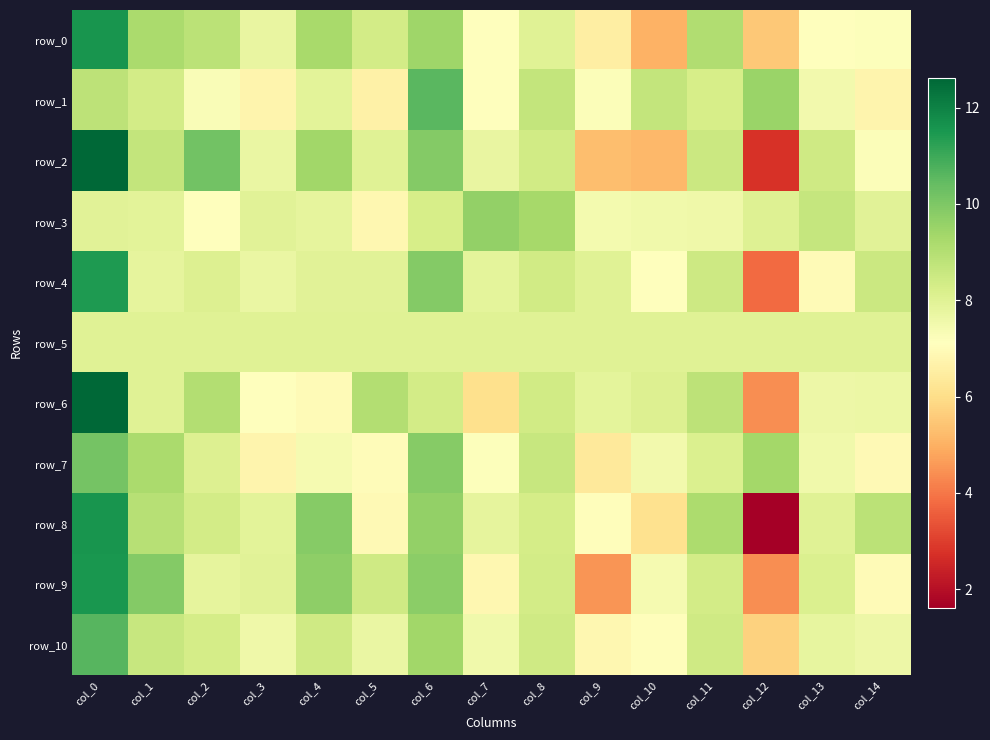

Reading right to left, list all the values displayed in this chart.

row_0: 7.2	7.1	5.5	9.1	5.0	6.5	8.0	7.1	9.4	8.3	9.2	7.8	8.9	9.2	11.6
row_1: 6.8	7.5	9.5	8.2	8.7	7.2	8.7	7.1	10.6	6.6	7.9	6.8	7.3	8.3	8.8
row_2: 7.2	8.4	2.8	8.5	5.1	5.3	8.4	7.8	9.9	8.0	9.4	7.7	10.2	8.7	12.6
row_3: 8.0	8.6	8.0	7.6	7.5	7.5	9.3	9.6	8.3	6.8	7.8	8.0	7.1	7.9	8.0
row_4: 8.5	7.0	3.8	8.5	7.1	8.0	8.4	7.9	9.9	8.0	8.0	7.7	8.1	7.8	11.4
row_5: 8.0	8.0	8.0	8.0	8.0	8.0	8.0	8.0	8.0	8.0	8.0	8.0	8.0	8.0	8.0
row_6: 7.7	7.6	4.4	8.8	8.1	7.9	8.4	6.0	8.3	9.0	7.0	7.1	9.0	8.0	12.6
row_7: 6.9	7.5	9.3	8.1	7.5	6.4	8.6	7.2	9.9	7.0	7.4	6.8	8.1	9.2	10.1
row_8: 8.9	8.0	1.6	9.1	6.1	7.0	8.3	7.8	9.6	6.9	9.9	7.9	8.3	9.0	11.6
row_9: 7.0	8.1	4.4	8.3	7.4	4.5	8.3	6.9	9.8	8.4	9.7	8.0	7.8	9.9	11.5
row_10: 7.6	7.8	5.7	8.4	7.1	6.8	8.4	7.5	9.4	7.7	8.4	7.6	8.3	8.6	10.6